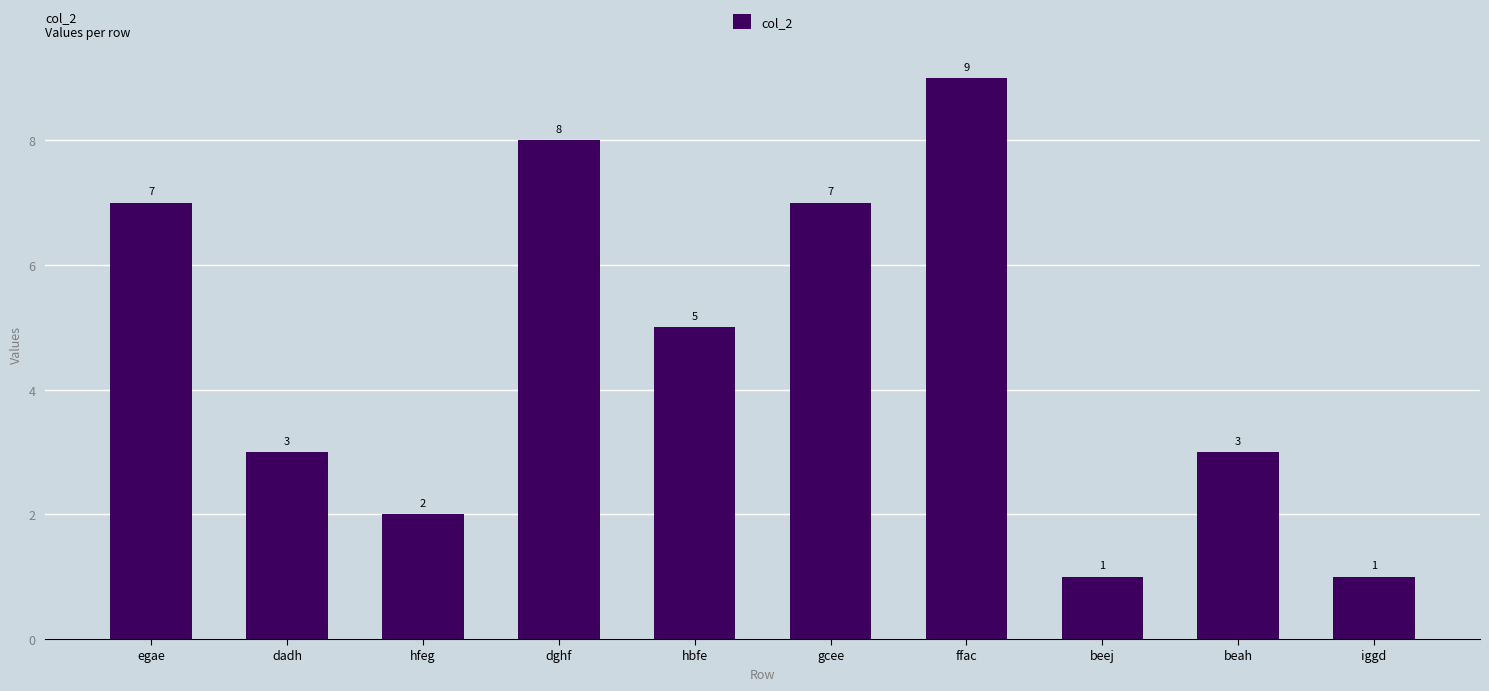

What is the change in value from beej to beah?

+2